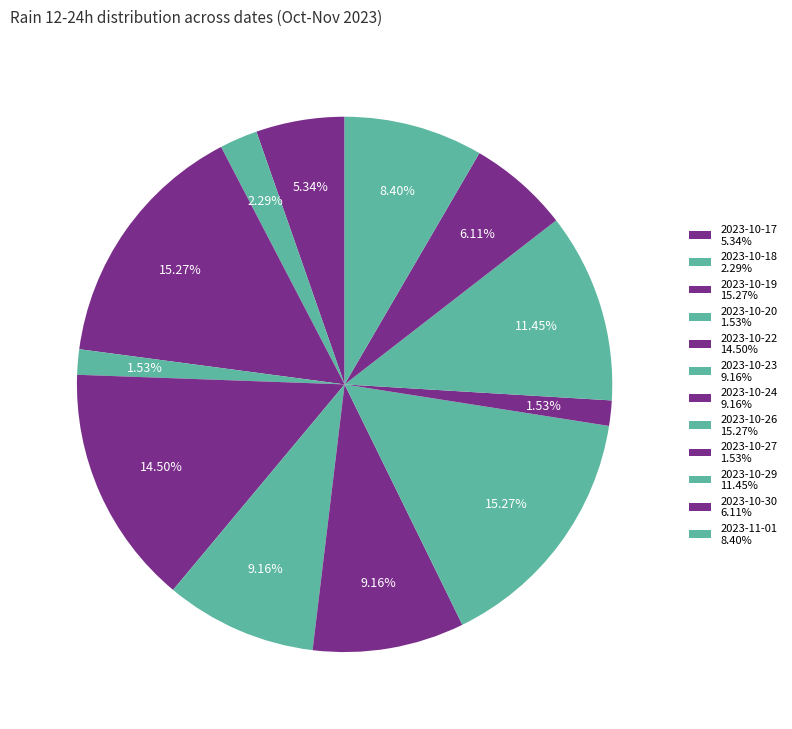

How many segments does this pie chart have?

12